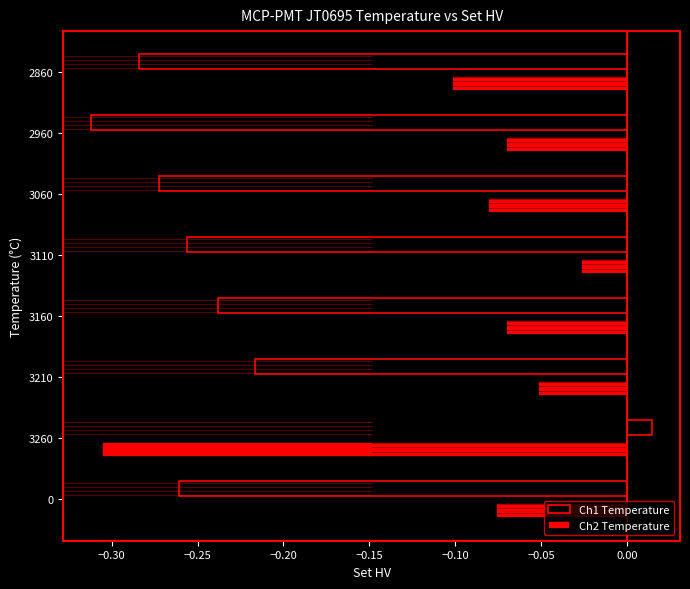

At which category is the sum across all series the highest?

3210